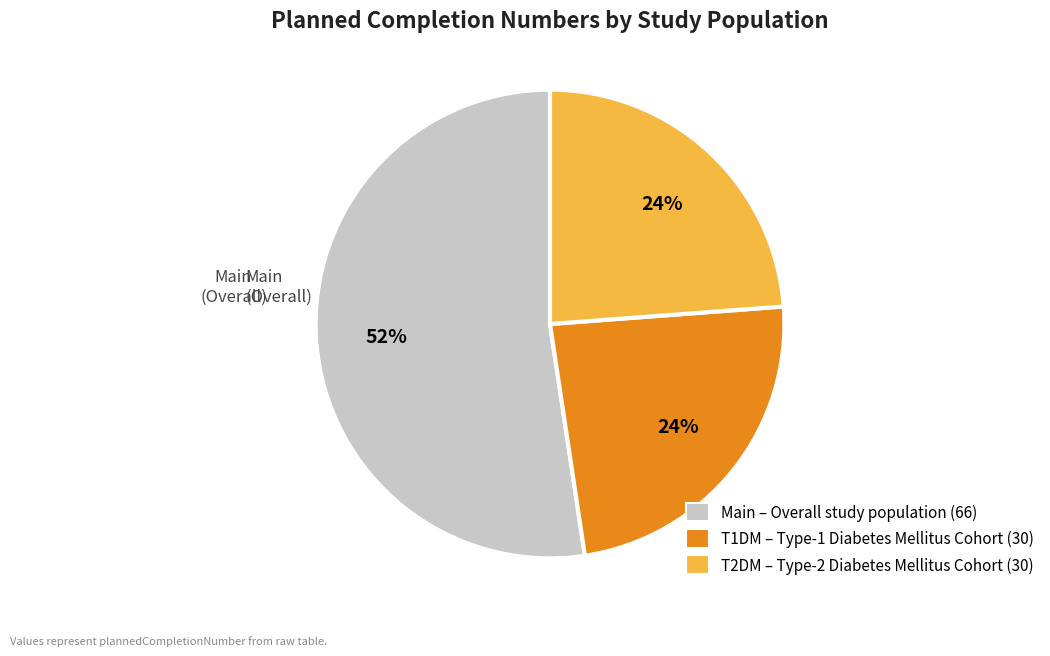

How many segments does this pie chart have?

3